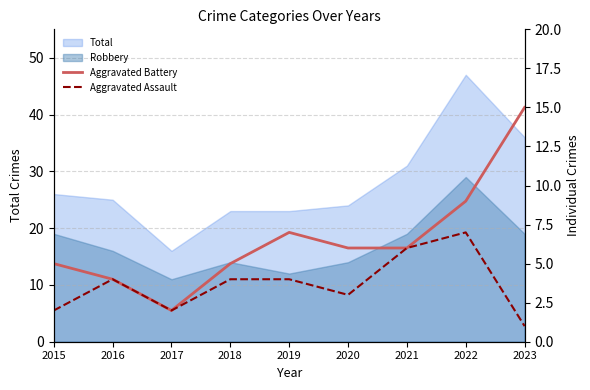

At how many categories does at least one series exceed 1?

9